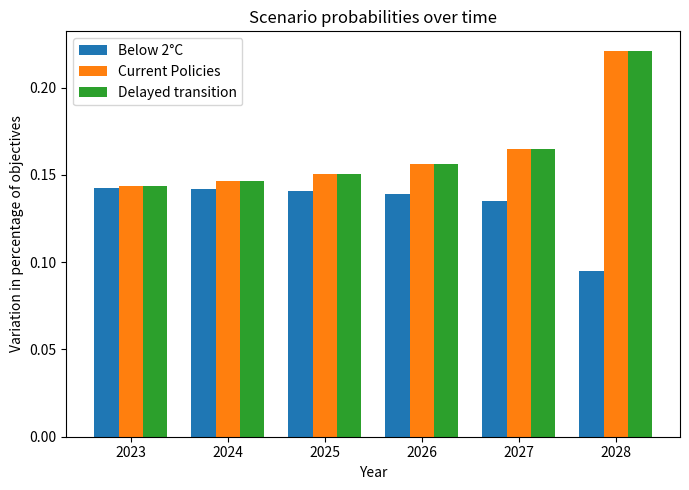

At how many categories does at least one series exceed 0?

6